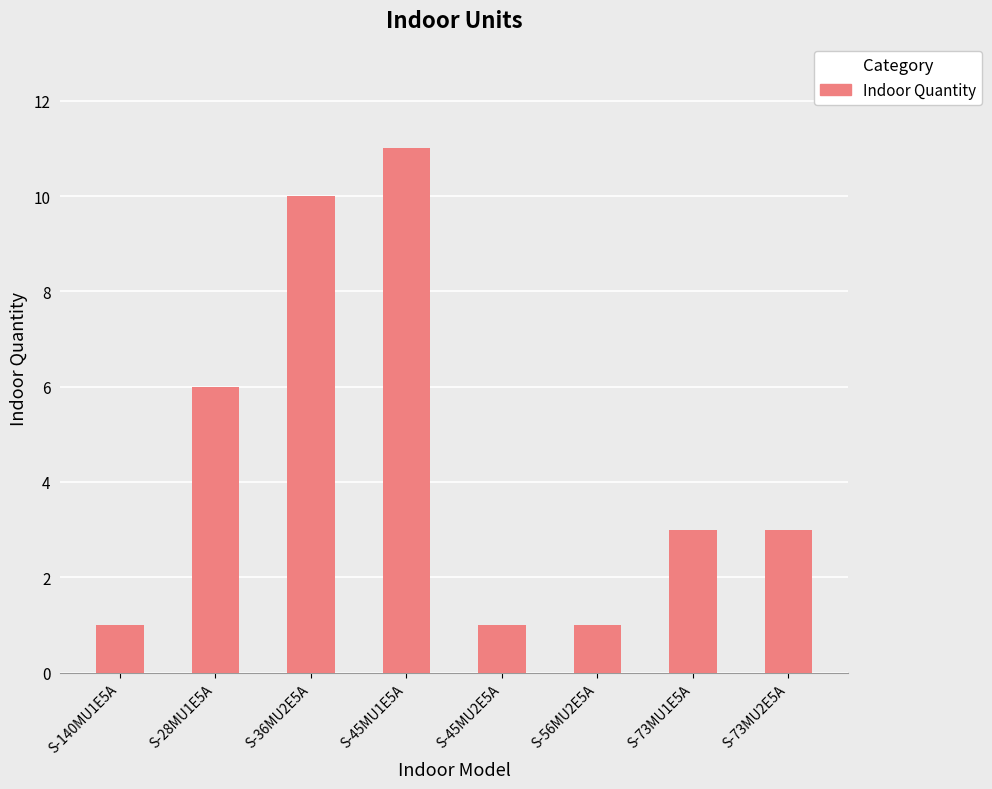

The chart shows a value of 2 at S-140MU1E5A. True or false?

False